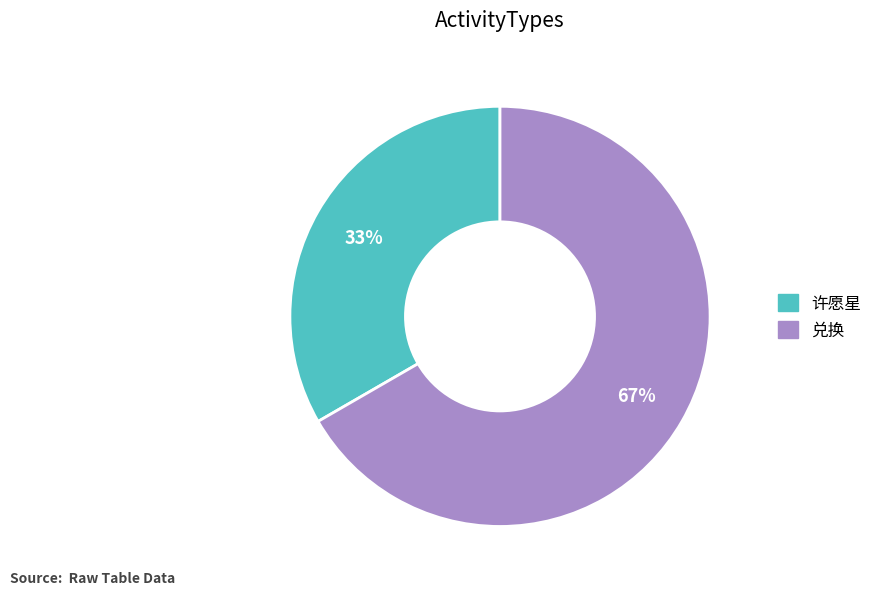

The 许愿星 slice represents 33% of the pie. True or false?

True